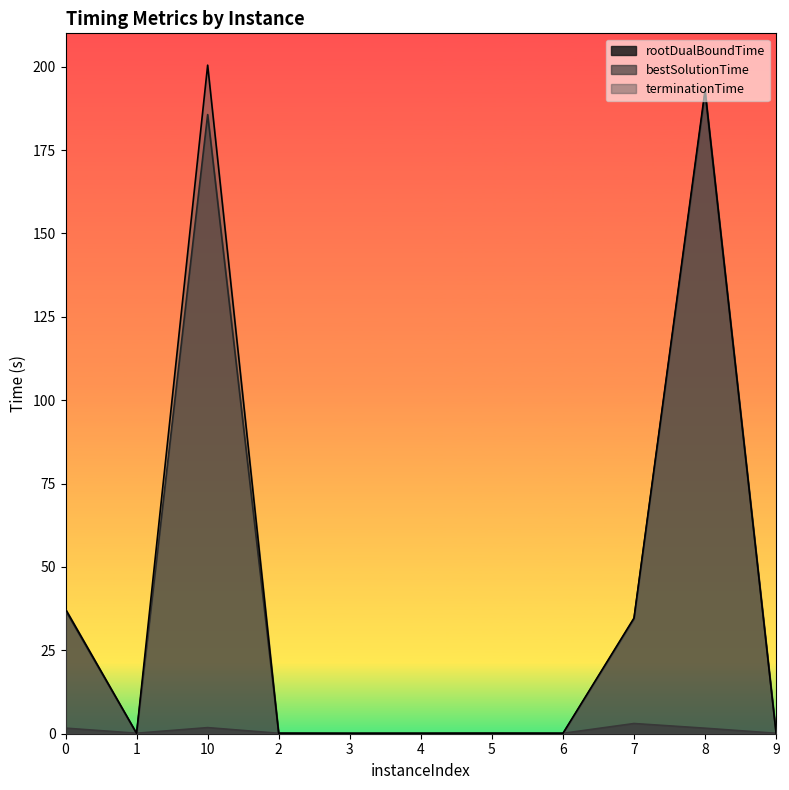

The value of terminationTime at 4 is 0.1. True or false?

True